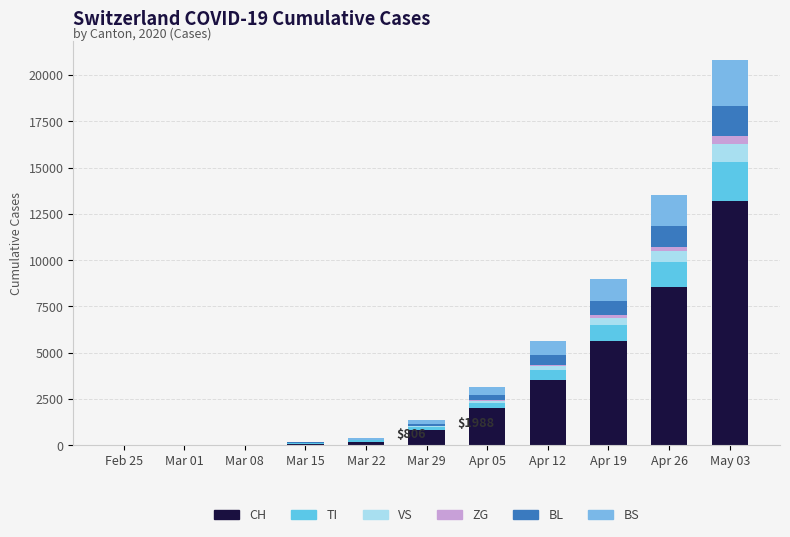

Are the bars horizontal?

No